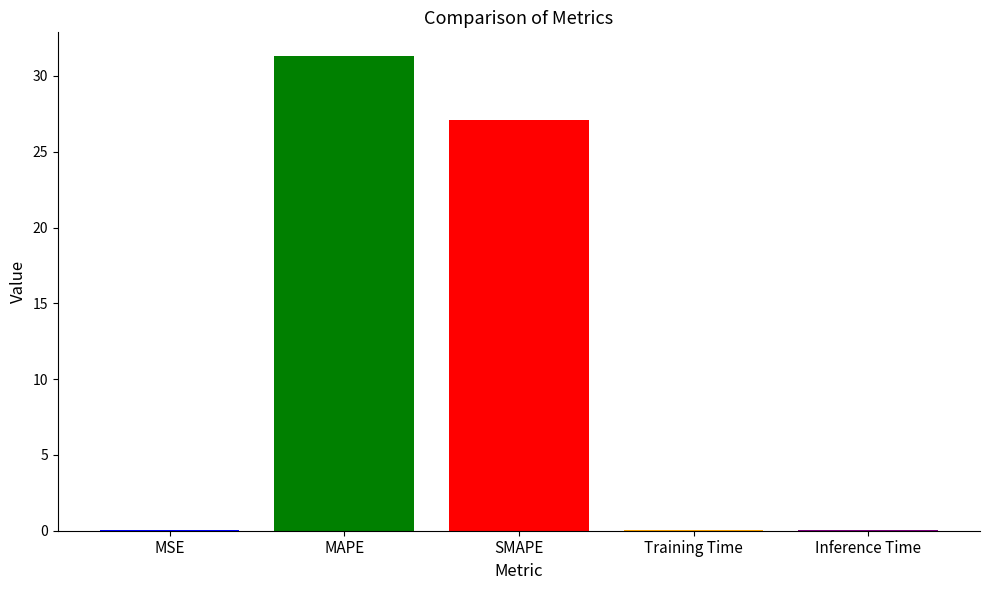

Is it true that the value at Inference Time is 0.1?

True